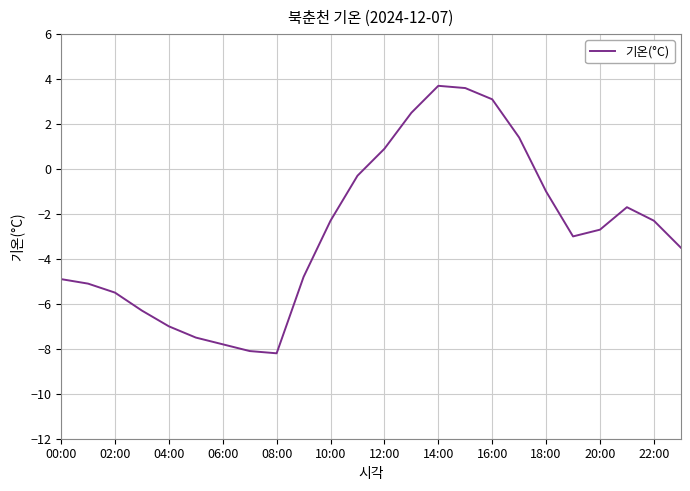

What is the minimum value shown in the chart?

-8.2